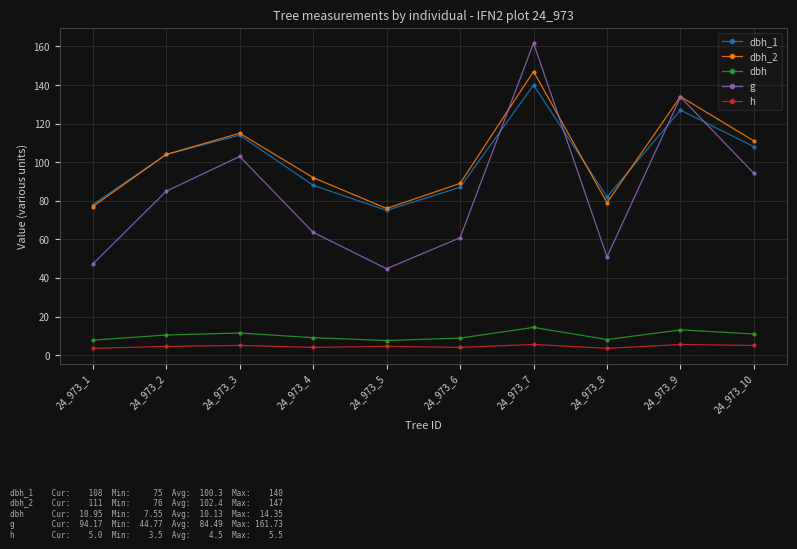

What is the value of the dbh_2 point at the 10th from the left?

111.0